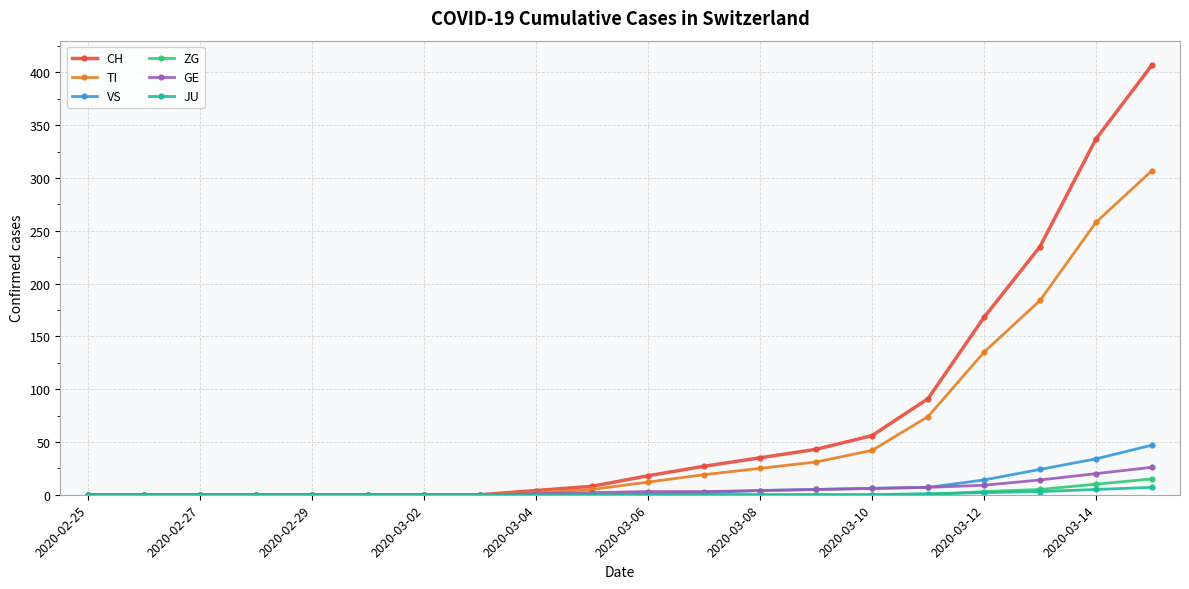

What is the sum of all ZG values?

33